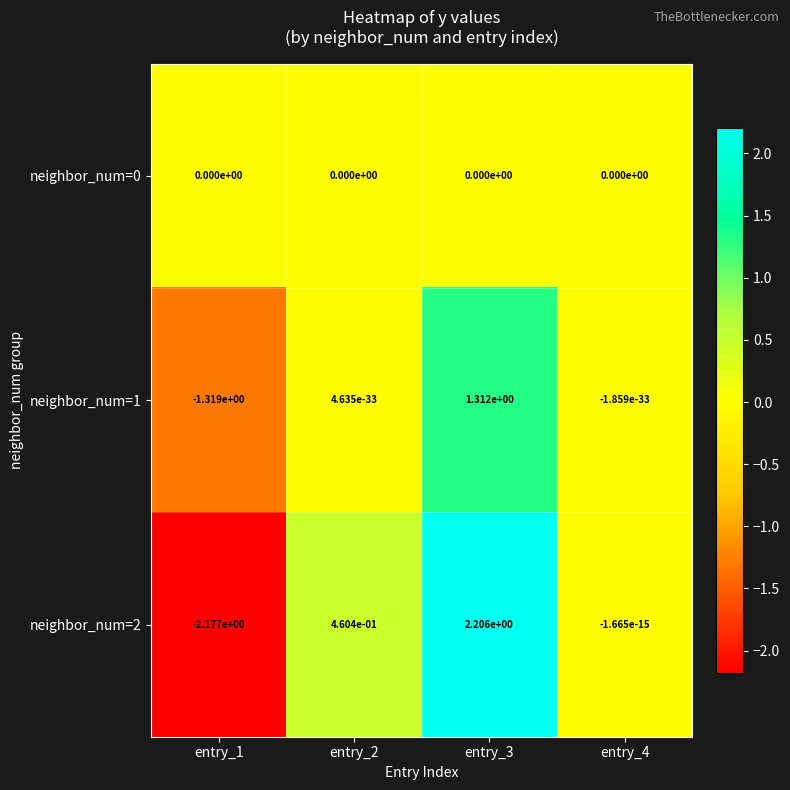

The value of neighbor_num=0 at entry_4 is 0.0. True or false?

True